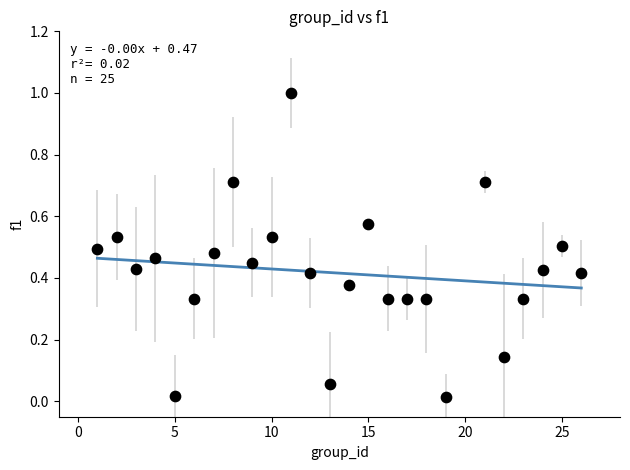

What is the range of Y values (max minus min)?

1.0